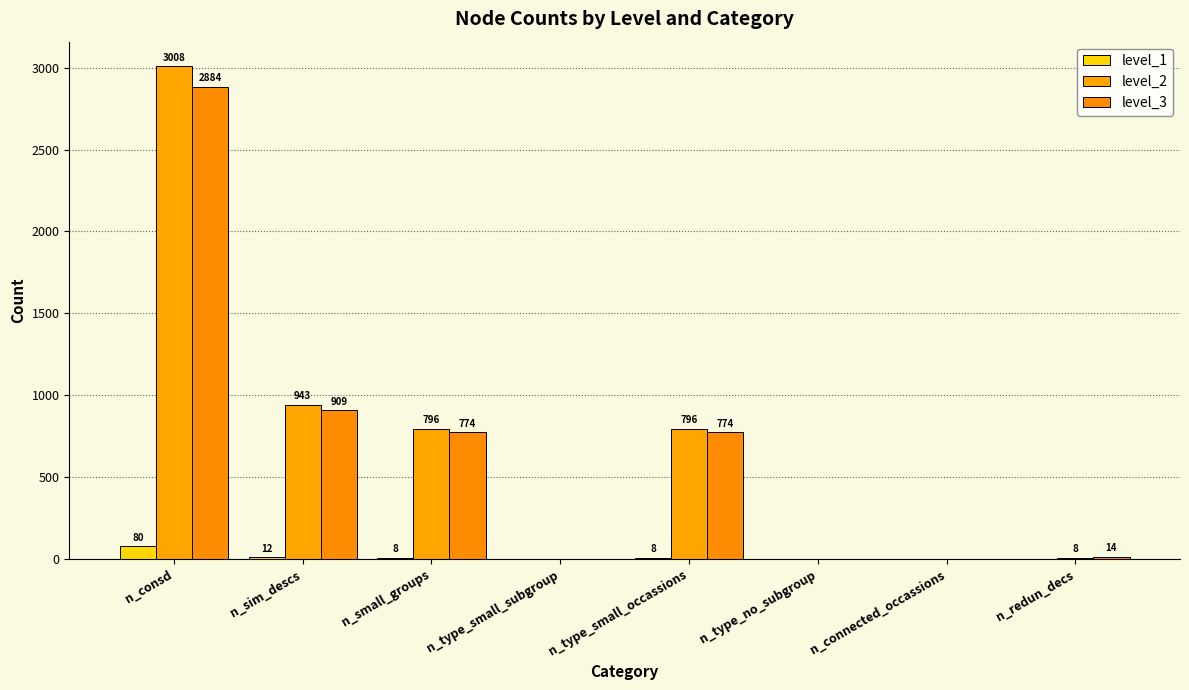

What is the average value of the level_2 series?

694